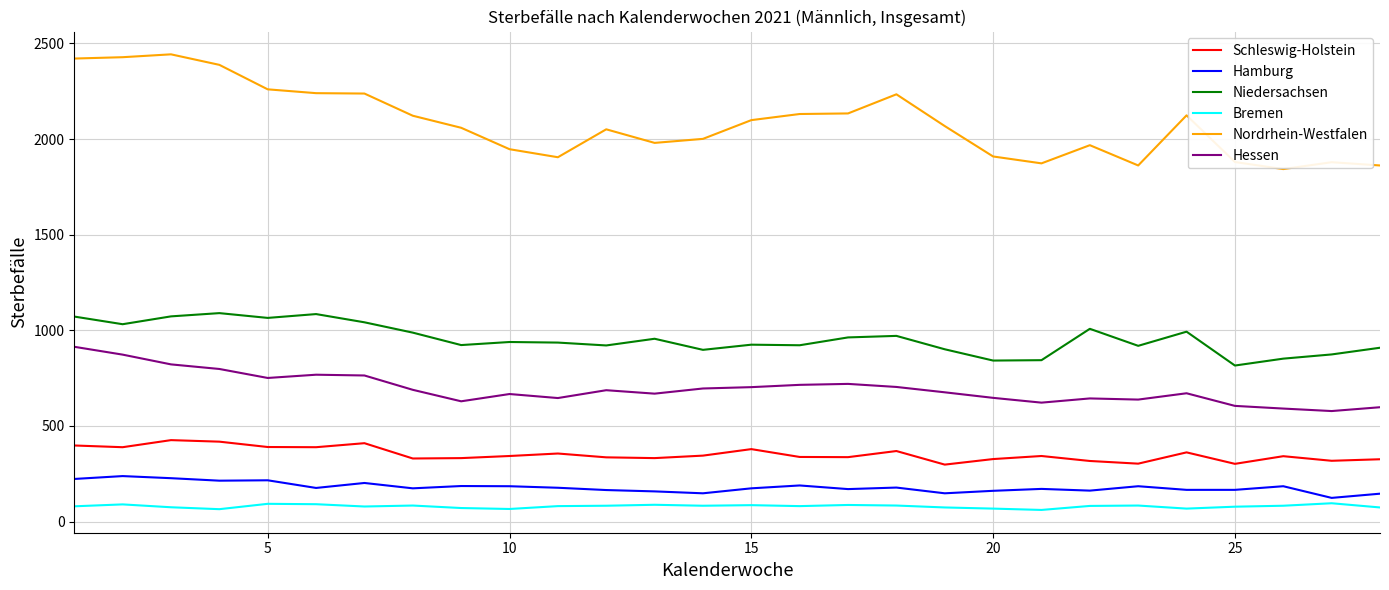

Which series has the largest range (max minus min)?

Nordrhein-Westfalen